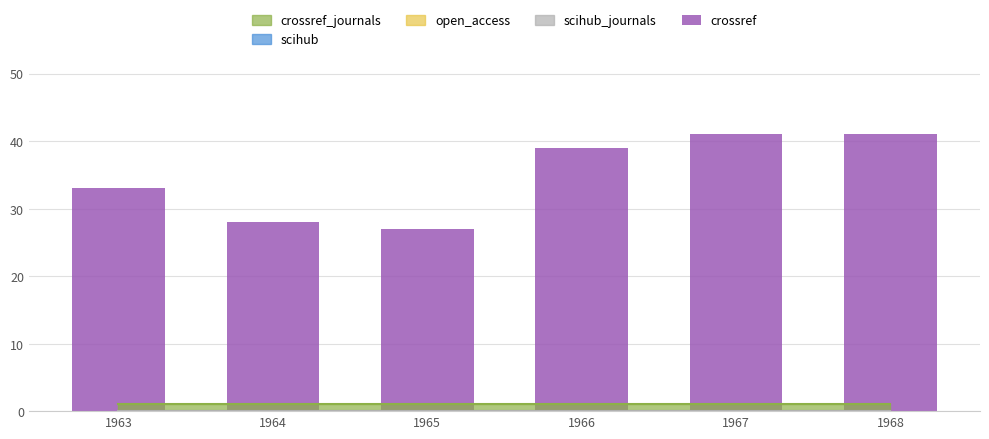

Approximately how many times larger is the value at 1968 compared to 1965?

1.5